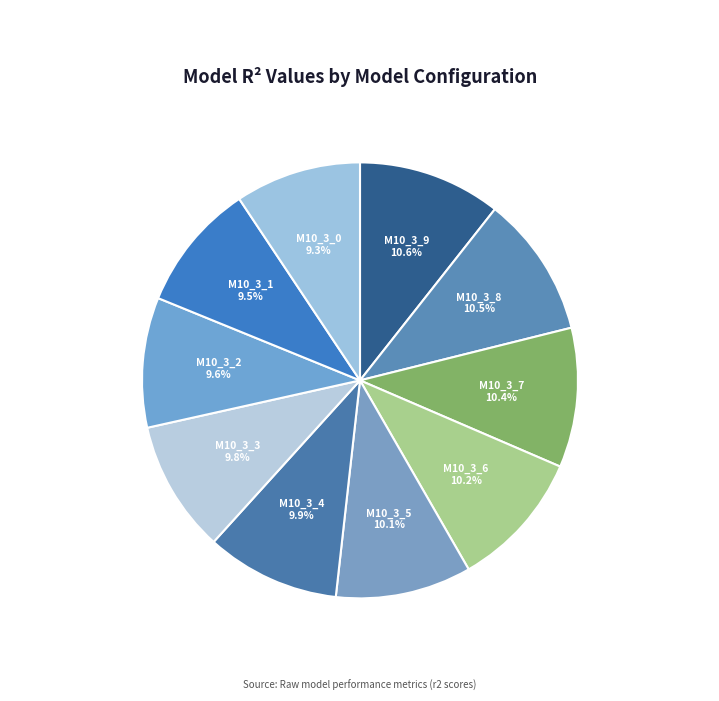

How many segments does this pie chart have?

10